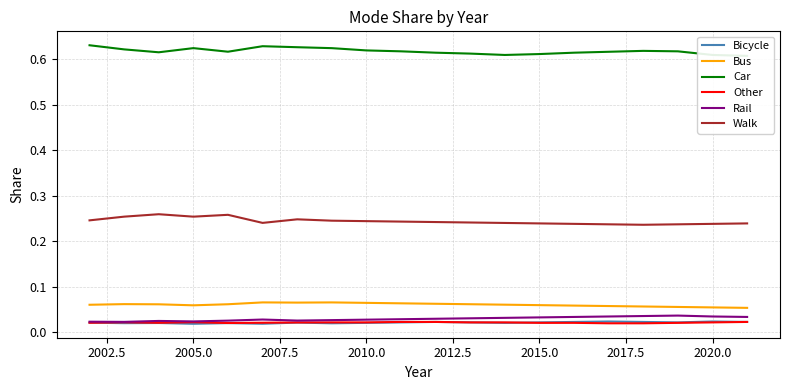

True or false: Walk and Bus cross at least once.

False